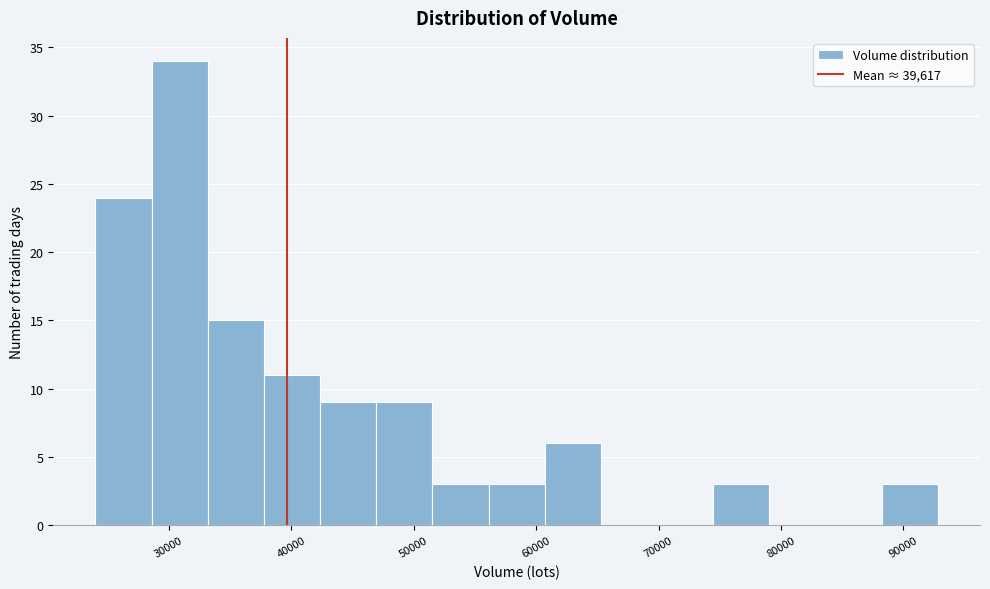

Reading left to right, list every bar in this chart as the range it spans on the x-axis followed by its height. Neither the bar edges nor the heights are printed on the chart, so give them approximately, as read against the axes.

24000 to 29000: 24
29000 to 33000: 34
33000 to 38000: 15
38000 to 42000: 11
42000 to 47000: 9
47000 to 52000: 9
52000 to 56000: 3
56000 to 61000: 3
61000 to 65000: 6
65000 to 70000: 0
70000 to 74000: 0
74000 to 79000: 3
79000 to 84000: 0
84000 to 88000: 0
88000 to 93000: 3